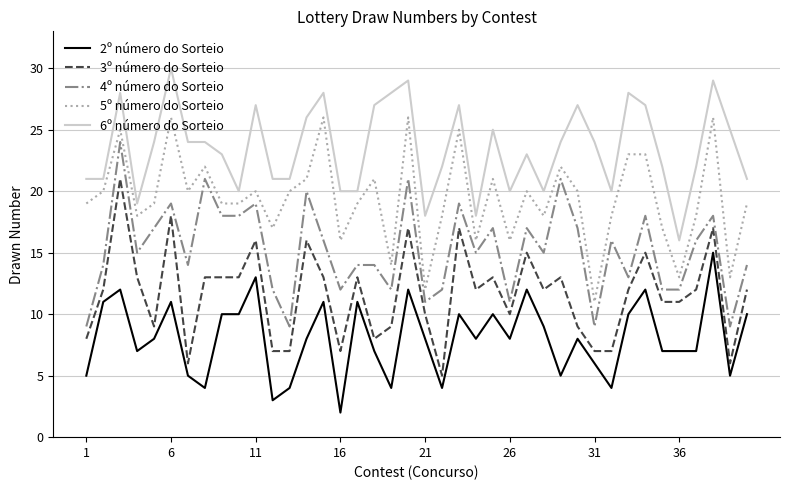

What is the sum of all 5º número do Sorteio values?

776